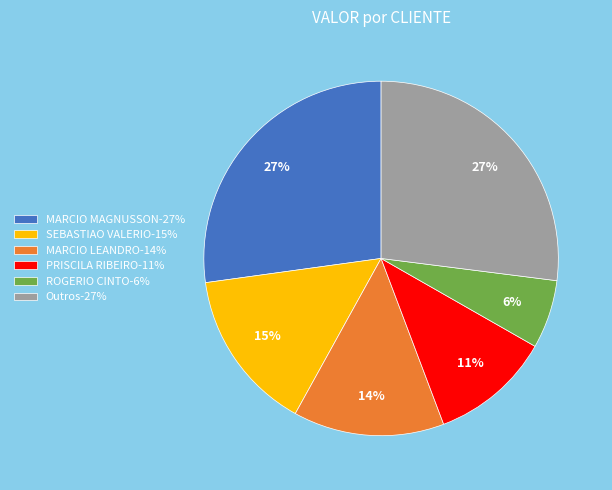

To the nearest percent, what percentage of the pie is MARCIO LEANDRO-14%?

14%